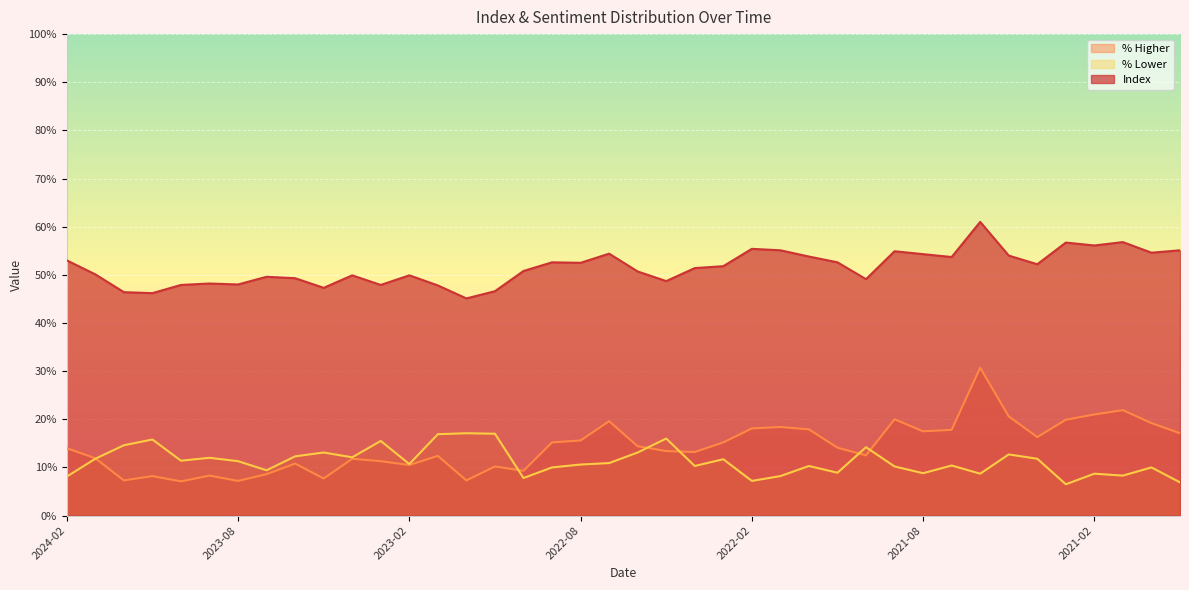

Where is the first local maximum for % Higher?

2023-11